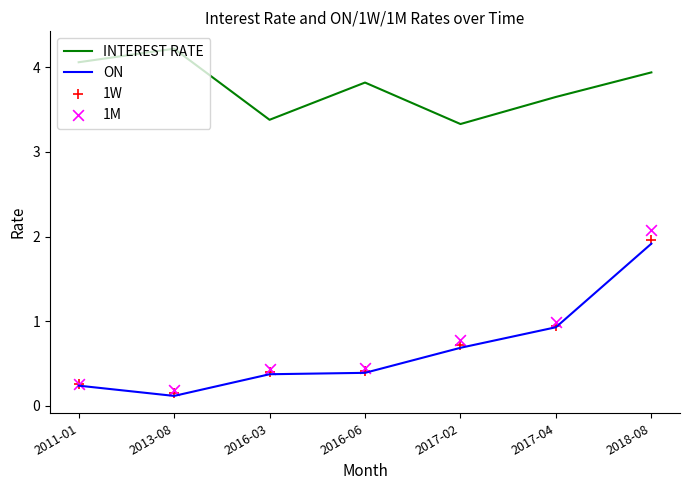

At how many categories does at least one series exceed 0?

7